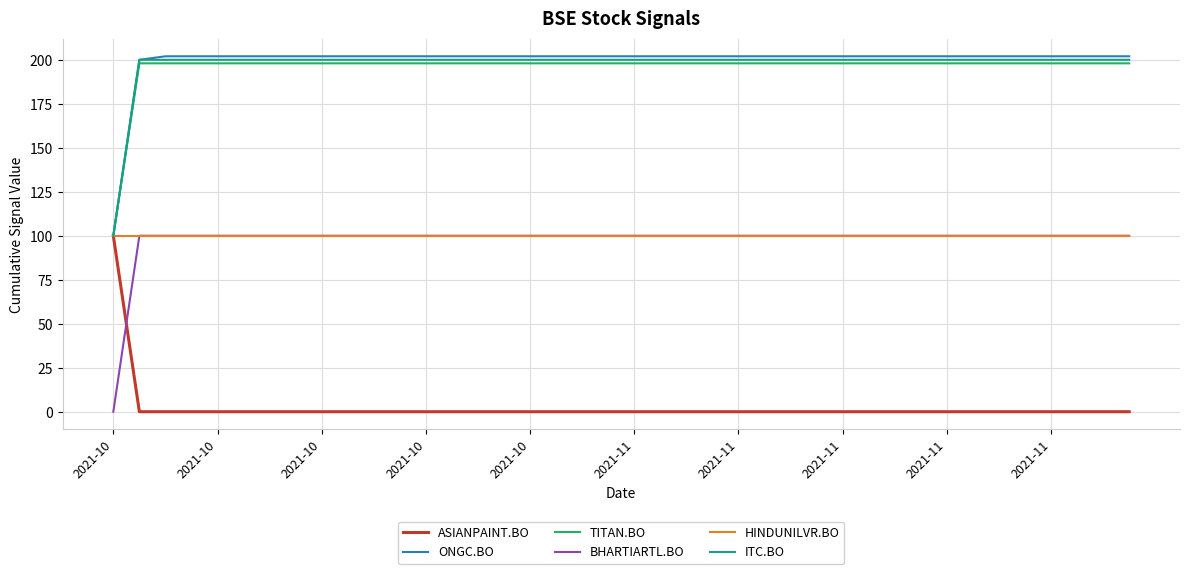

True or false: BHARTIARTL.BO and ASIANPAINT.BO cross at least once.

True